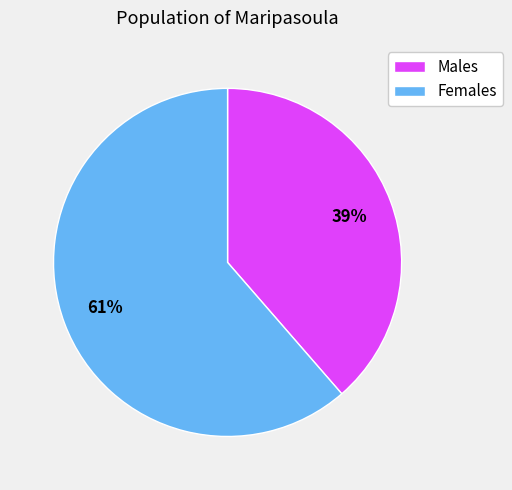

Is it true that Males is 29% of the pie?

False